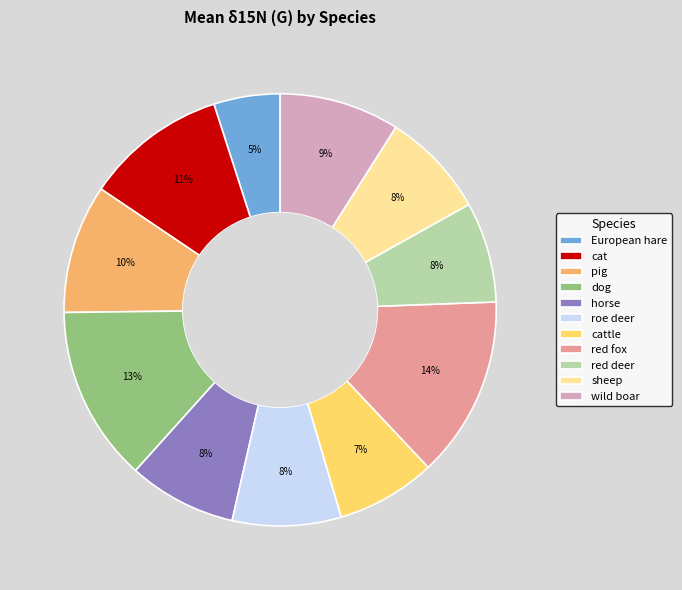

What is the smallest slice in the pie chart?

European hare